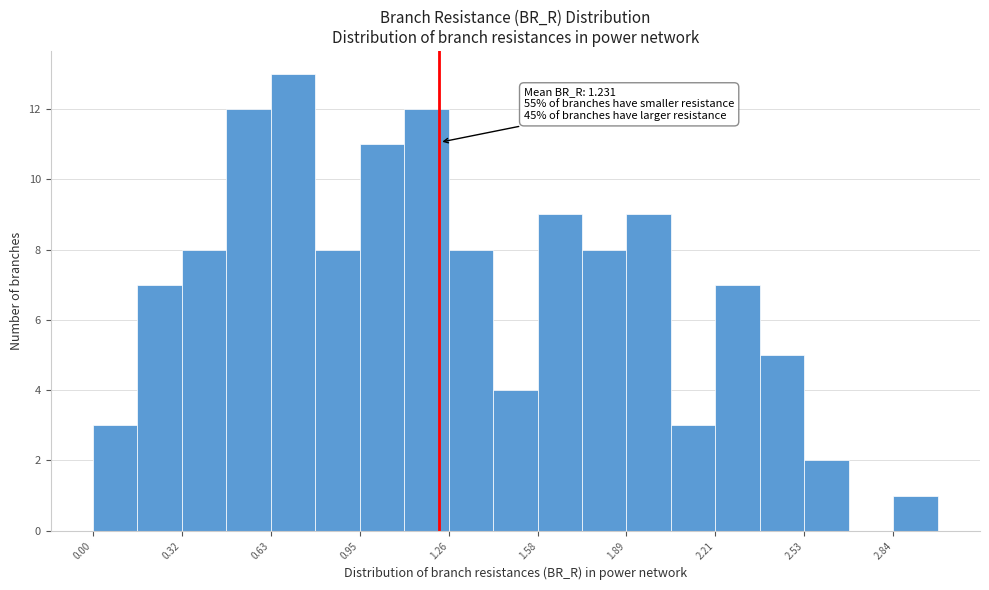

Read against the x-axis, roughly where is the centre of the tallest bar?

0.70